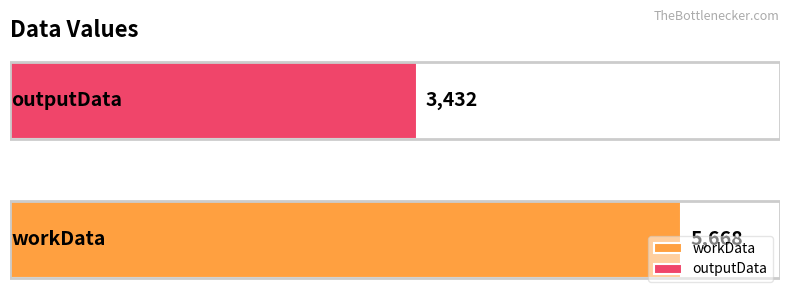

Rank the series by their maximum value, from lowest to highest.

outputData, workData